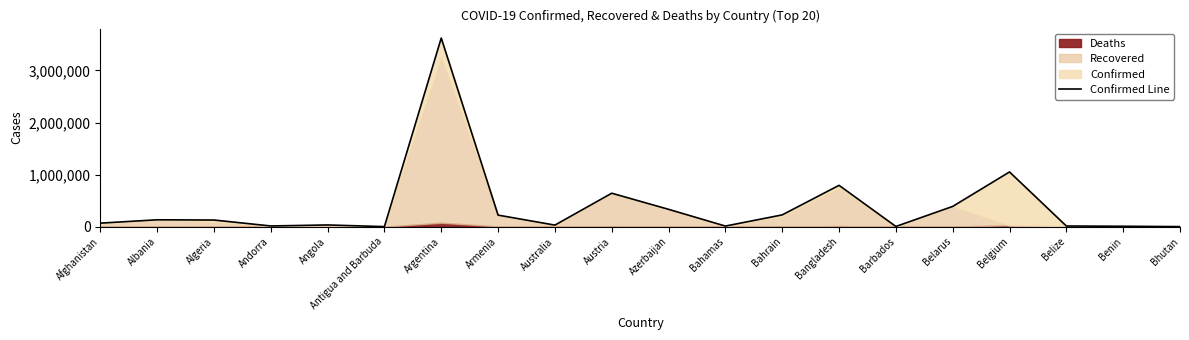

What is the minimum value shown in the chart?

1258